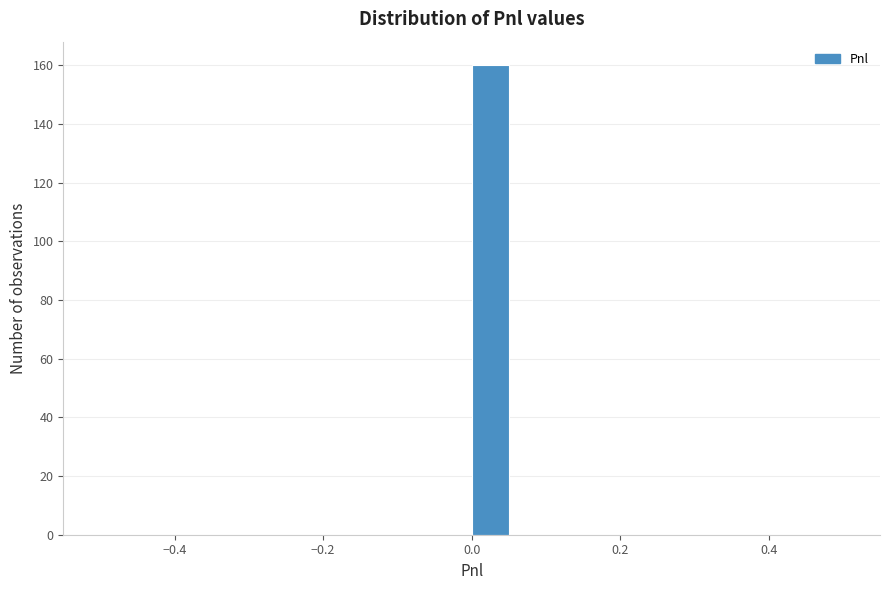

Read against the x-axis, roughly where is the centre of the tallest bar?

0.02